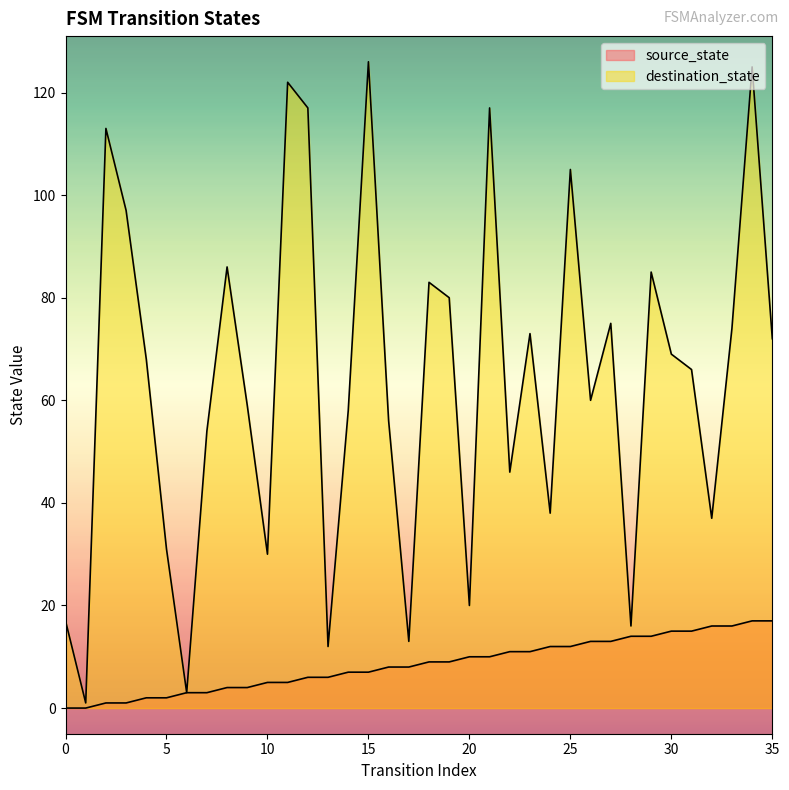

What is the sum of all source_state values?

306